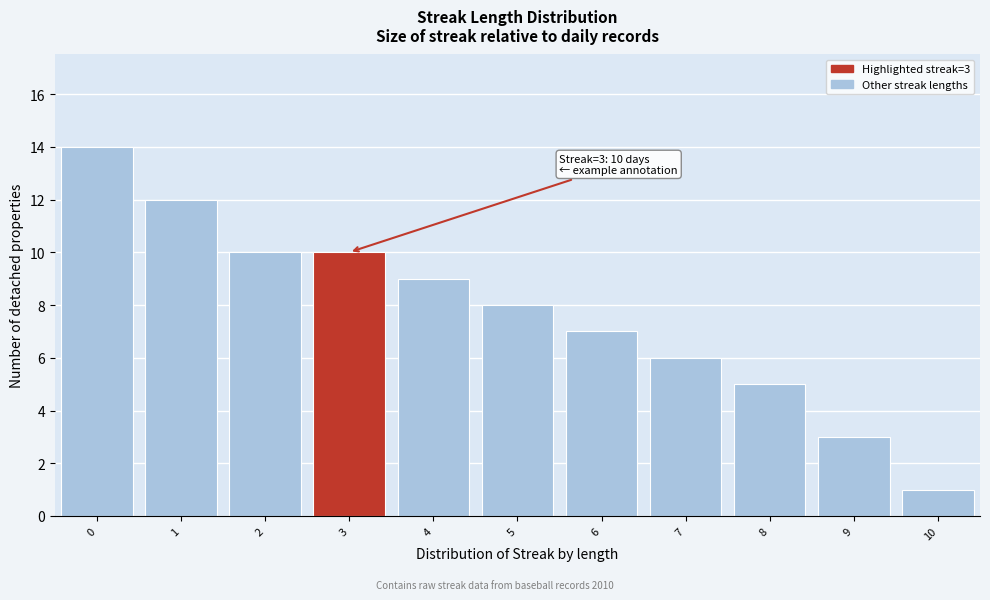

Reading left to right, what are all the values shown in this chart?

14	12	10	10	9	8	7	6	5	3	1